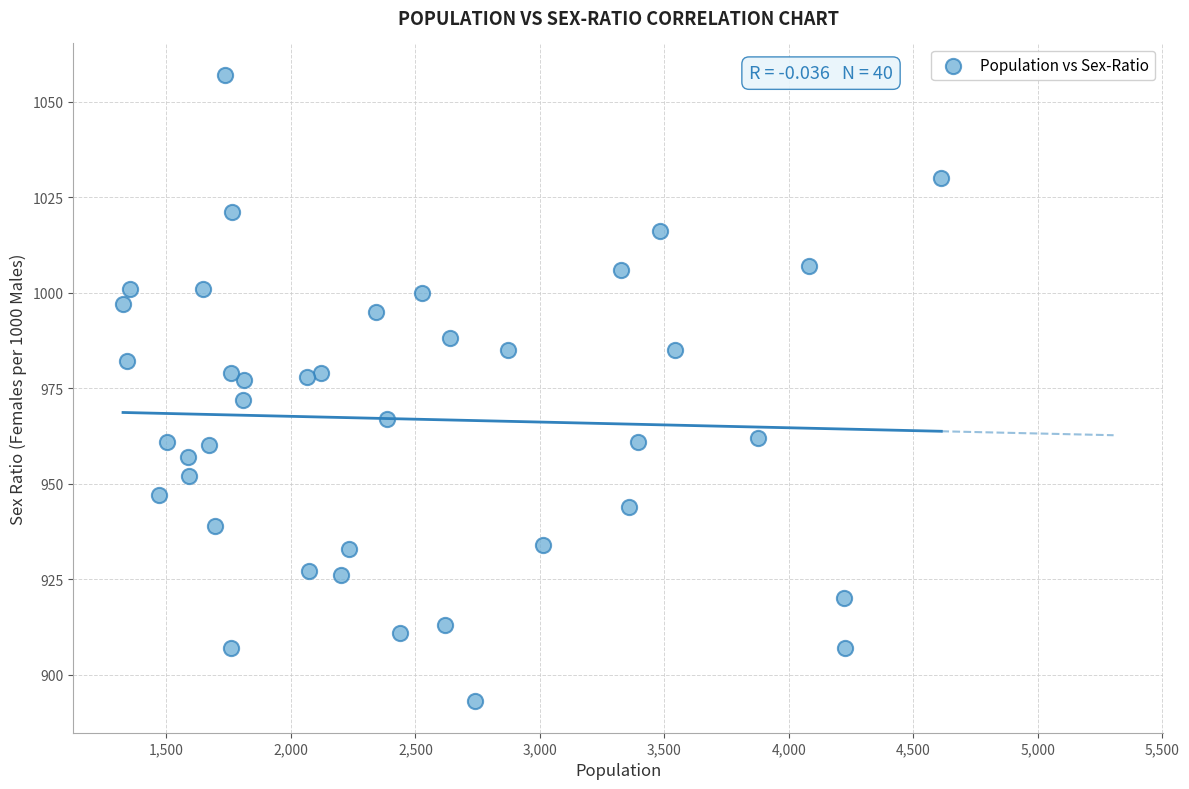

What is the range of X values (max minus min)?

3286